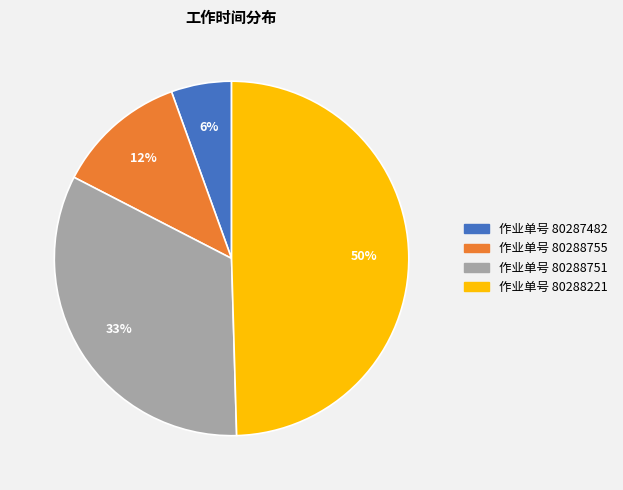

To the nearest percent, what is the average slice percentage?

25%